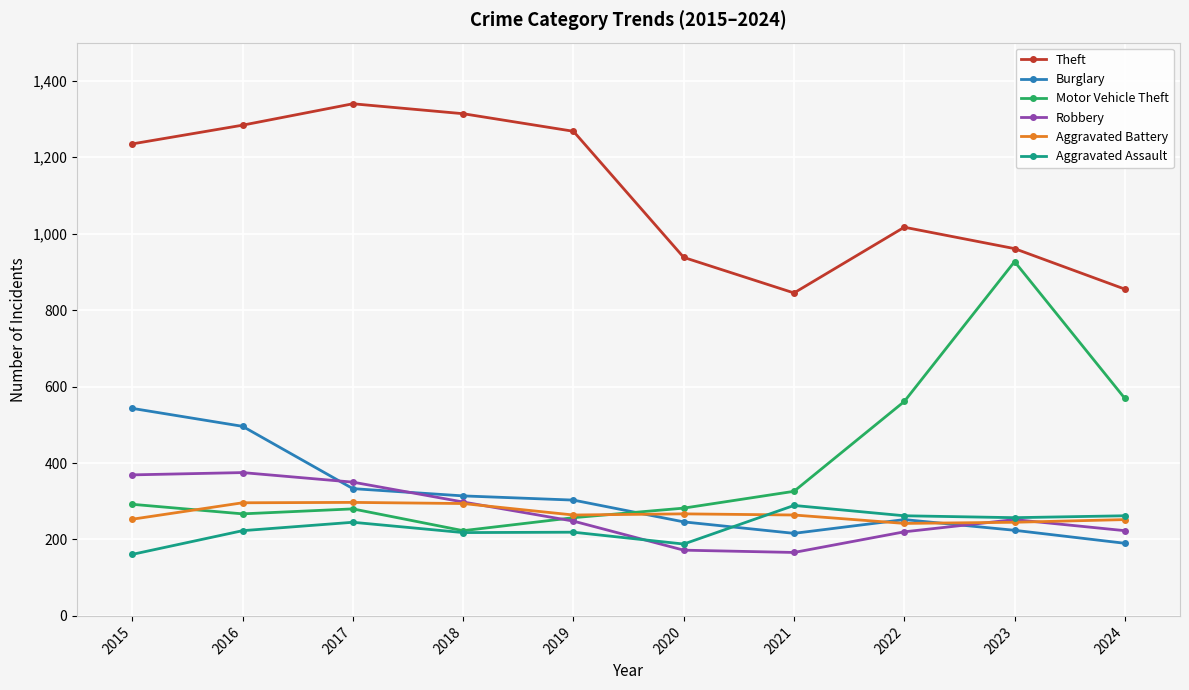

At how many categories does at least one series exceed 1277?

3